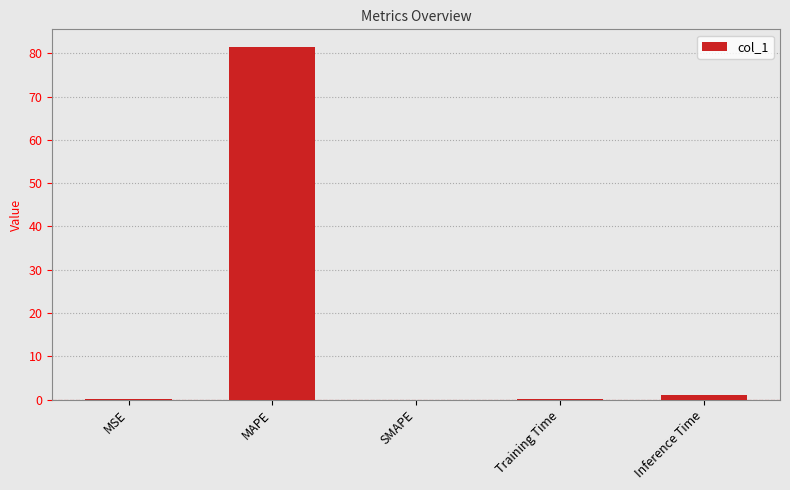

Which has a higher value, MSE or MAPE?

MAPE